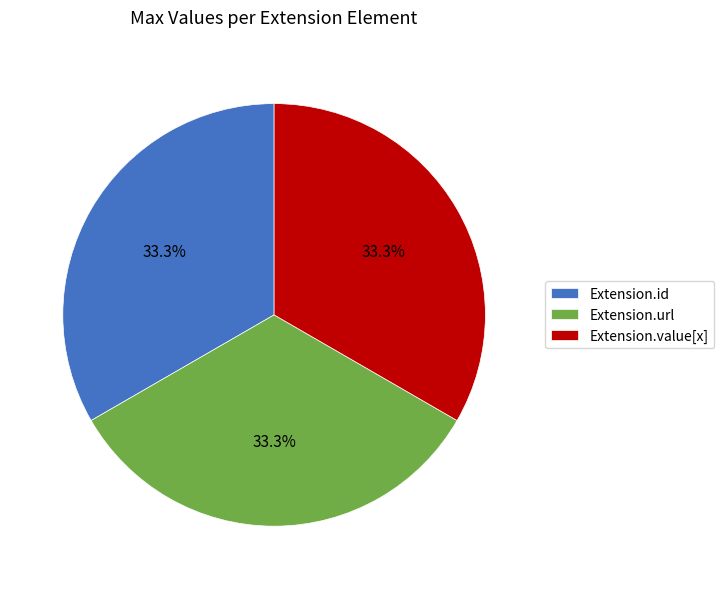

To the nearest percent, what is the difference between the largest and smallest slice percentages?

0%